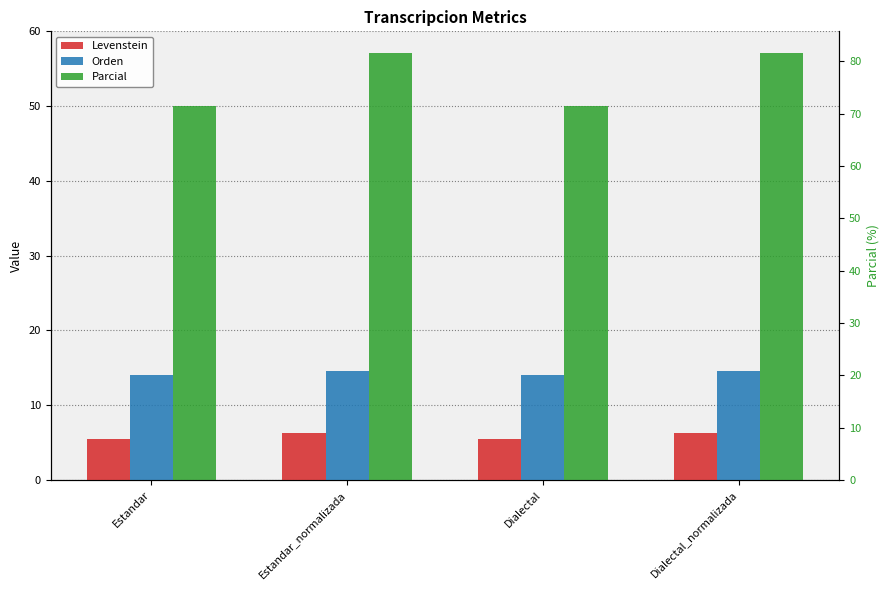

What is the label of the 1st bar from the left?

Estandar